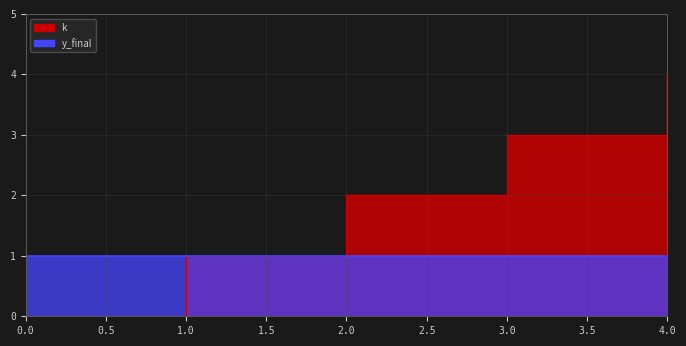

What is the difference between the values at 0 and 4?

4